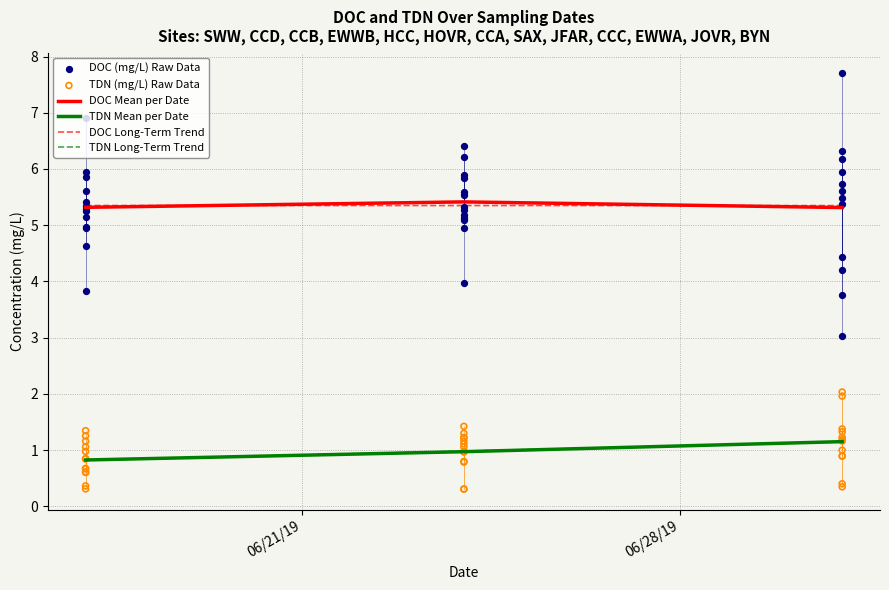

Which series reaches the minimum Y coordinate?

TDN (mg/L)